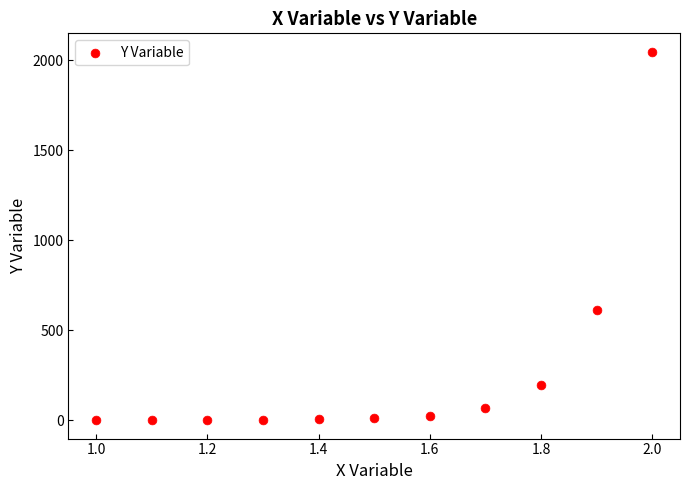

What Y value in the scatter plot is closest to 1024?

613.1